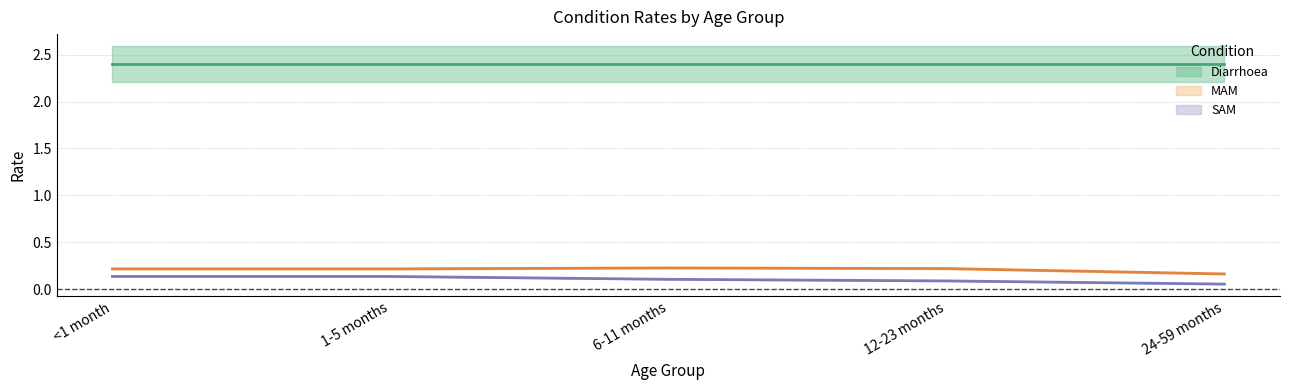

How many distinct data groups are displayed?

2